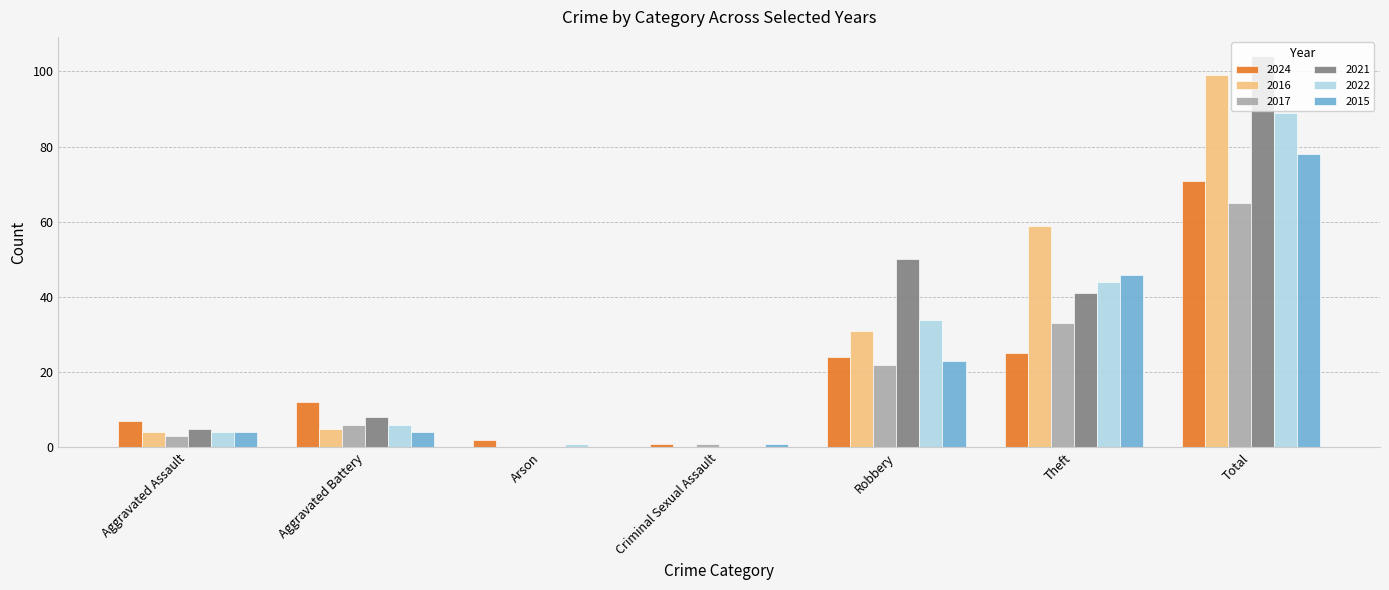

Which category has the highest value in the 2024 series?

Total